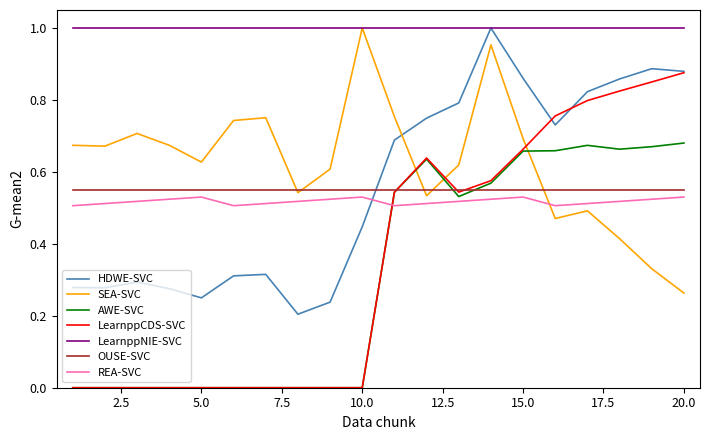

Which series has the largest total across all categories?

LearnppNIE-SVC